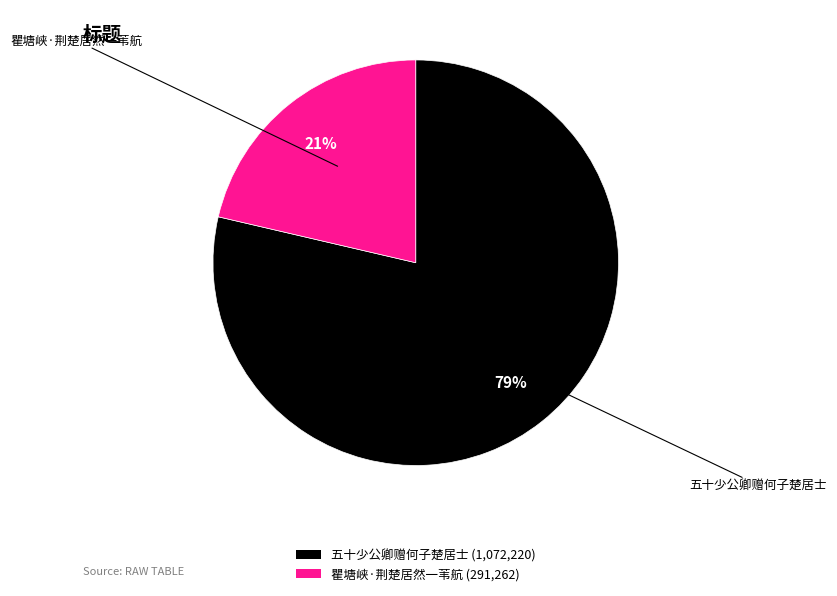

What is the largest slice in the pie chart?

五十少公卿赠何子楚居士